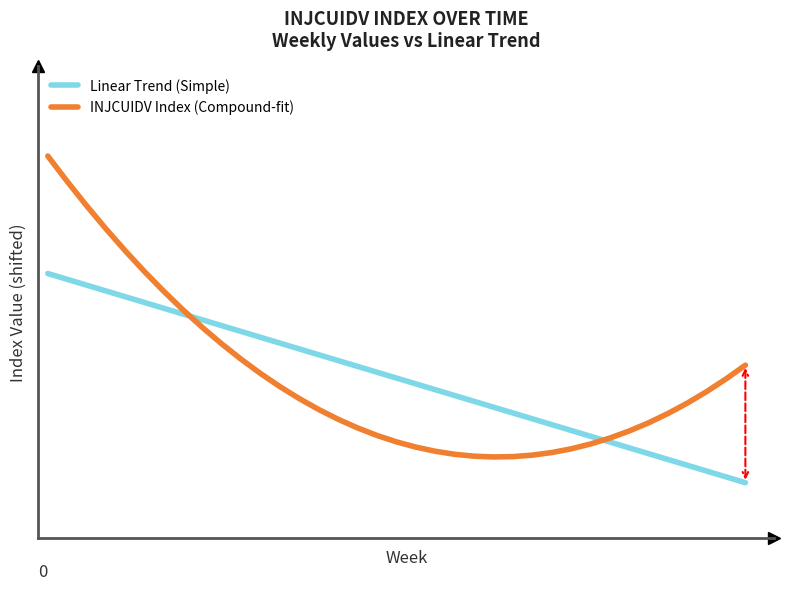

What are all the series names shown in the legend?

Linear Trend (Simple), INJCUIDV Index (Compound-fit)